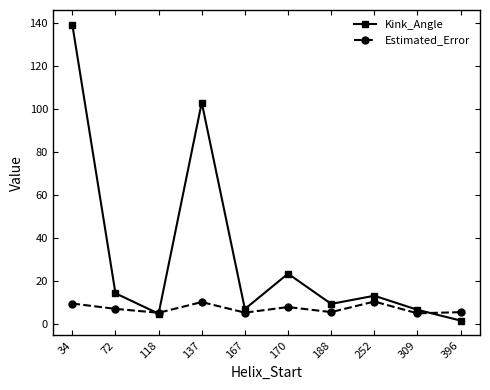

What is the value of the Kink_Angle point at the 1st from the left?

139.3